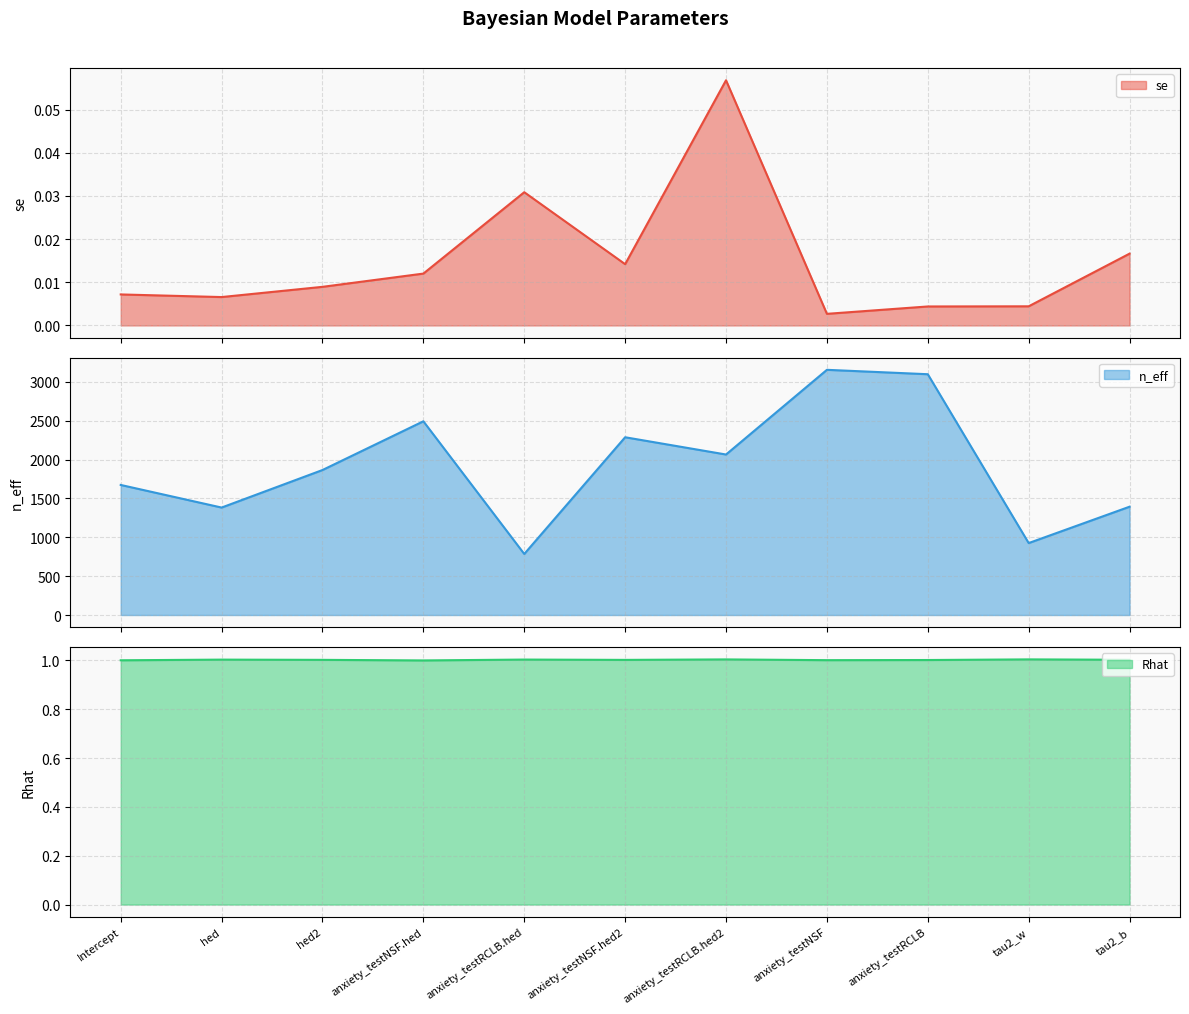

What is the sum of the Rhat values at anxiety_testRCLB.hed2 and anxiety_testNSF.hed?

2.0